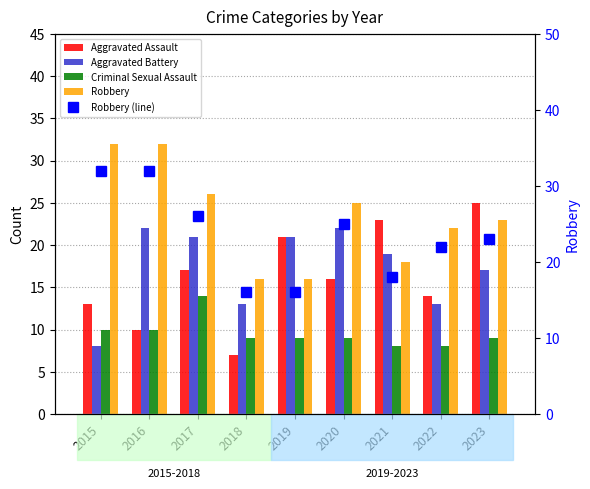

What are all the series names shown in the legend?

Aggravated Assault, Aggravated Battery, Criminal Sexual Assault, Robbery, Robbery (line)